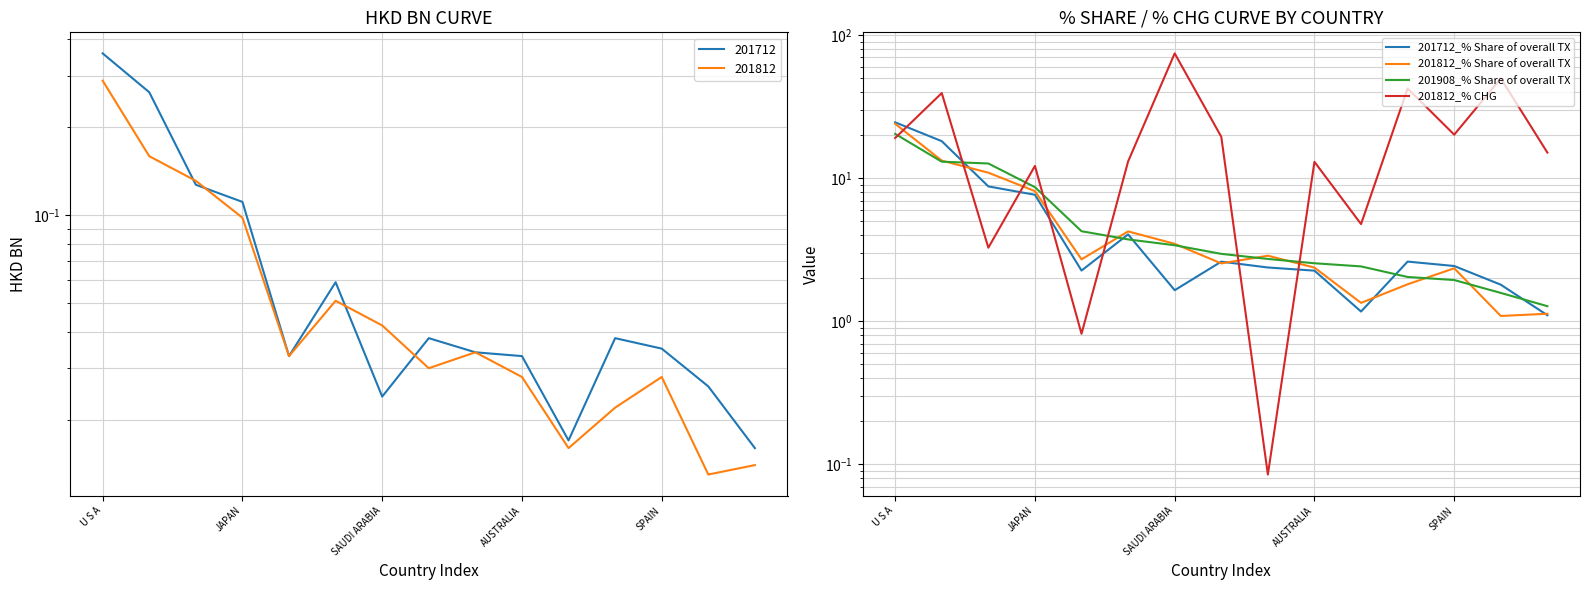

How many lines are shown in the chart?

4